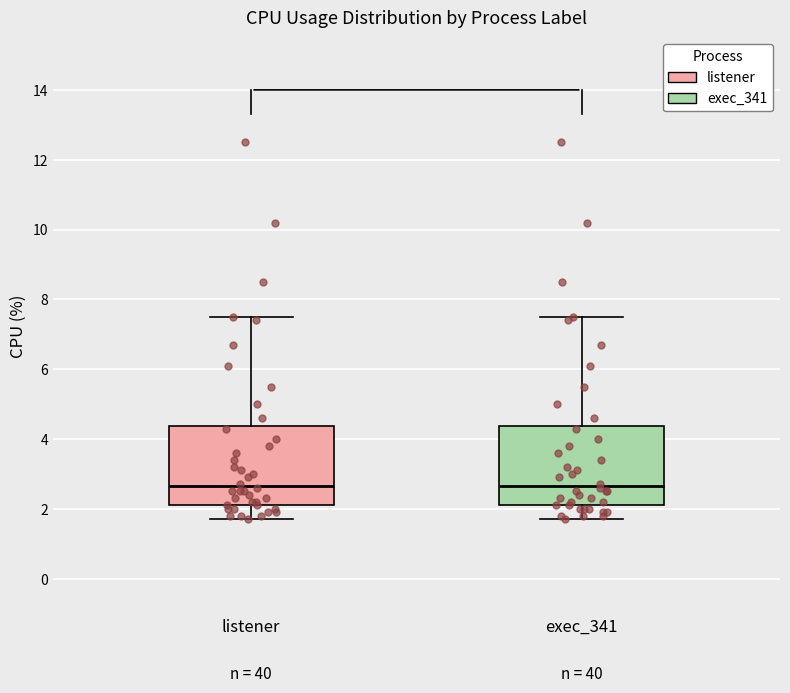

Where is the lower edge of the box for listener on the y-axis? The values are not printed on the chart, so give them approximately, as read against the axis.

2.2